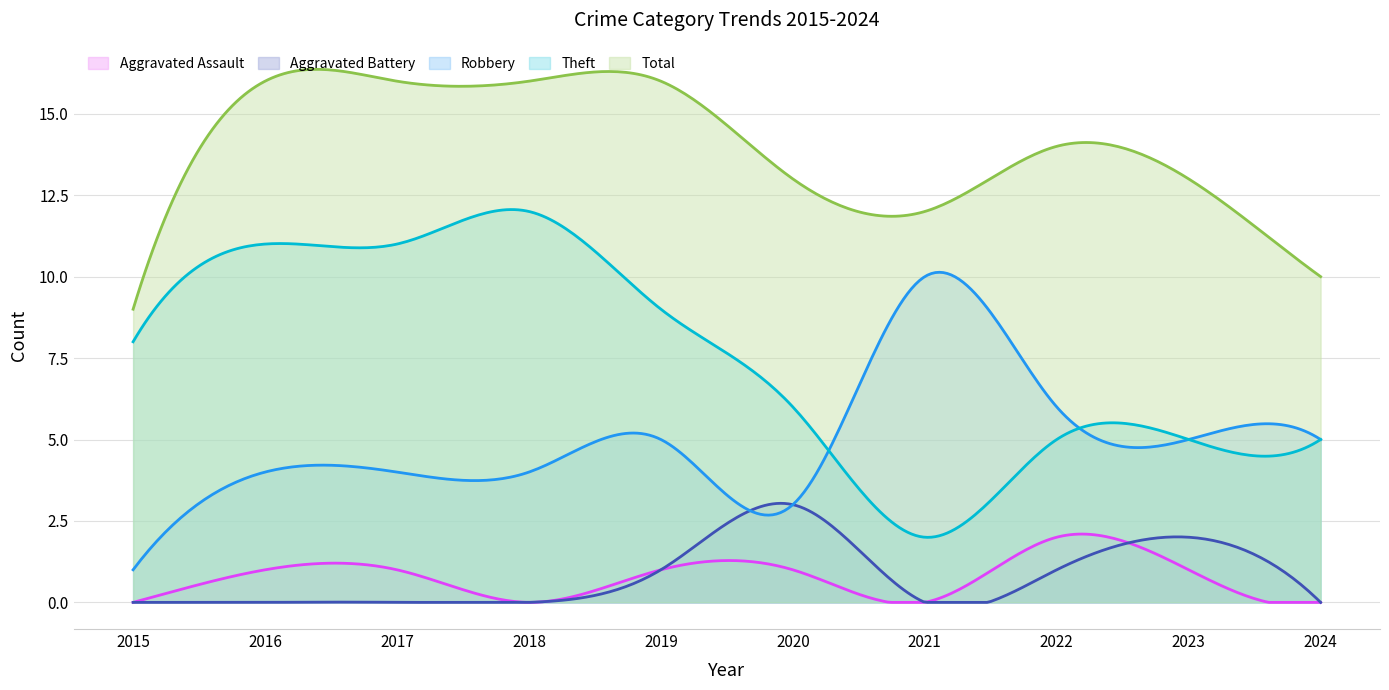

What is the sum of all Robbery values?

1487.0